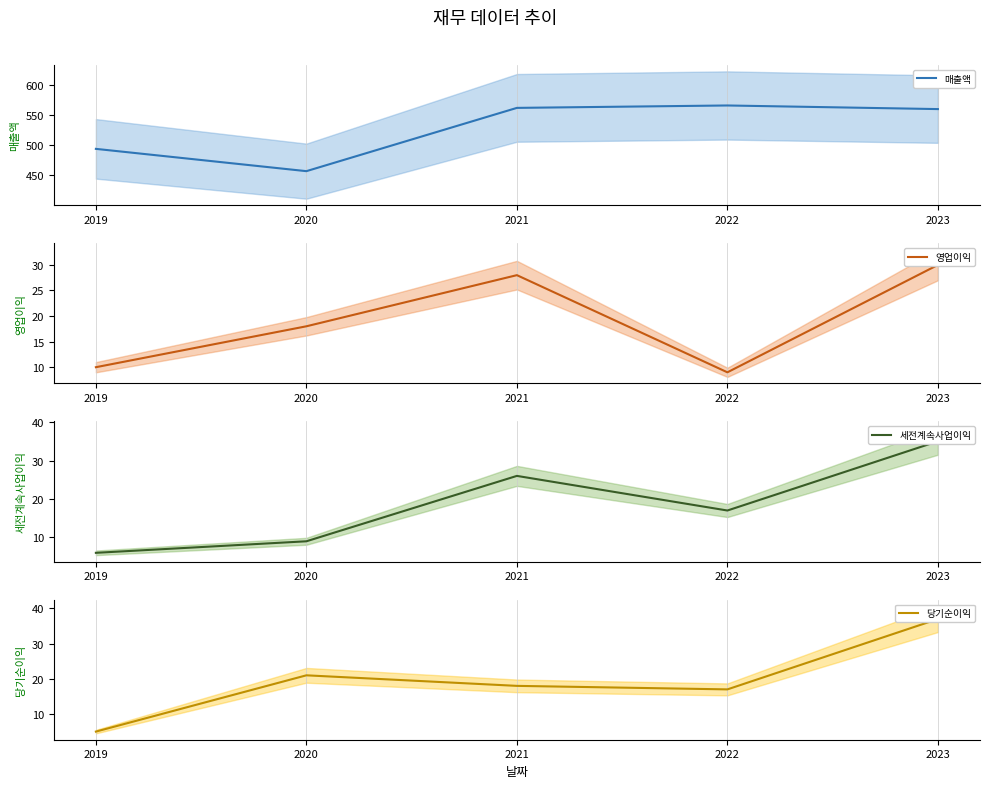

What is the difference between the maximum and minimum values in the 영업이익 series?

21